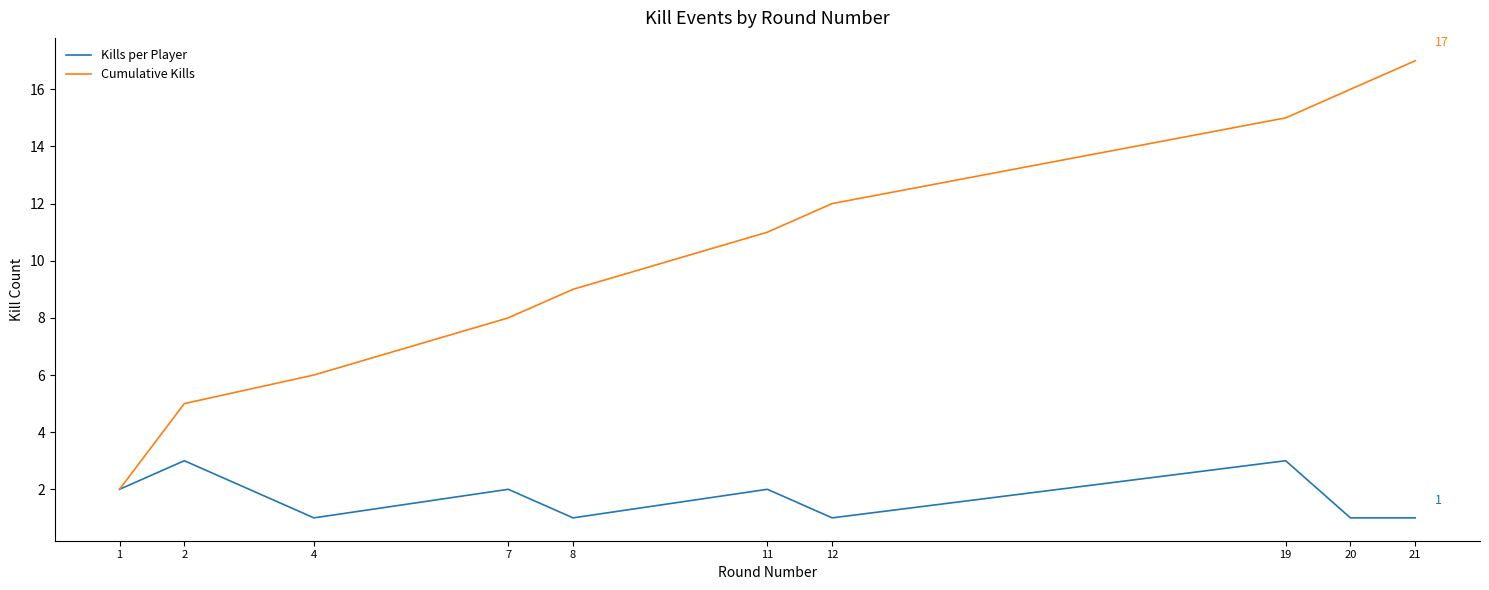

Is the value of Kills per Player at 11 greater than the value of Cumulative Kills at 12?

No